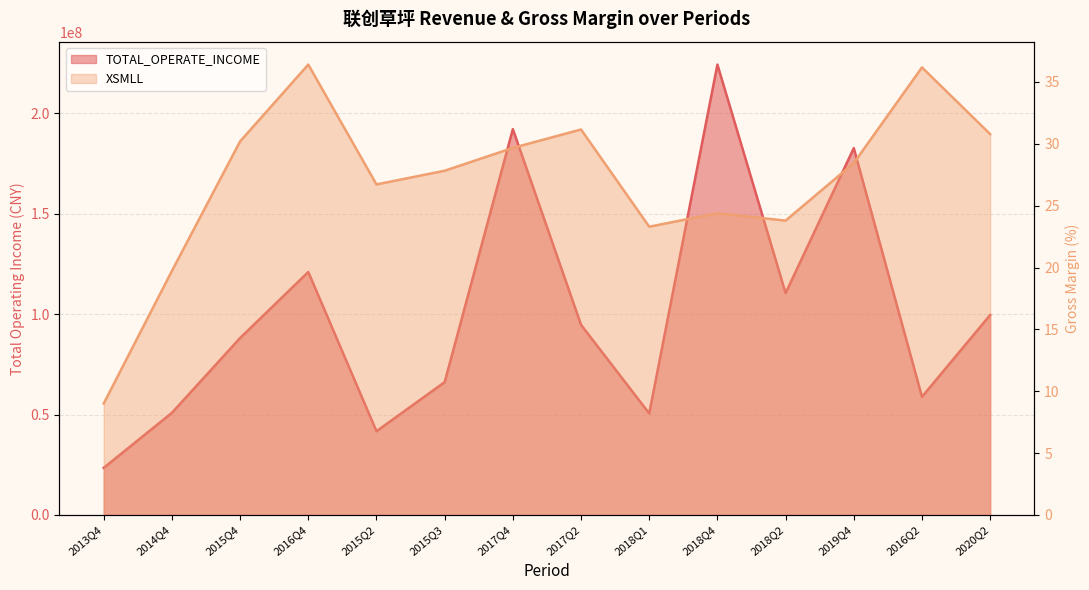

What is the value of the TOTAL_OPERATE_INCOME point at the 1st from the left?

23442272.9